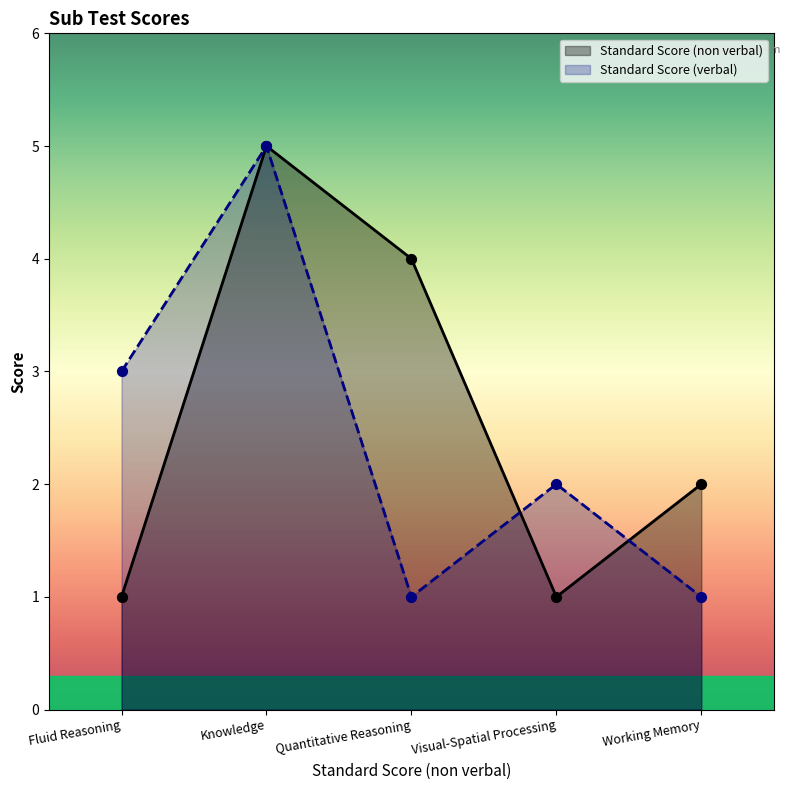

At how many categories does at least one series exceed 2?

3